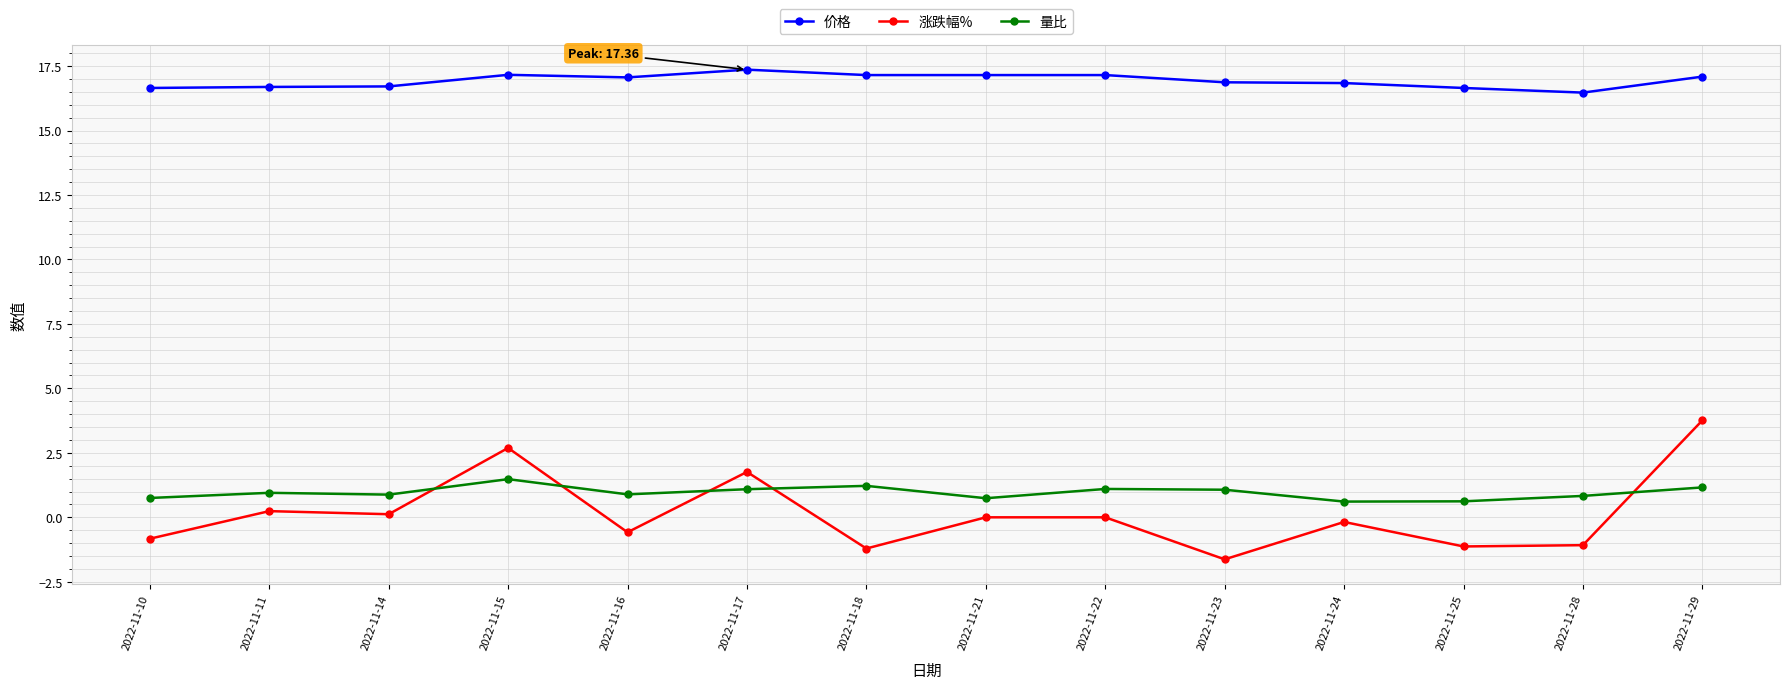

What is the difference between the 价格 values at 2022-11-23 and 2022-11-14?

0.2